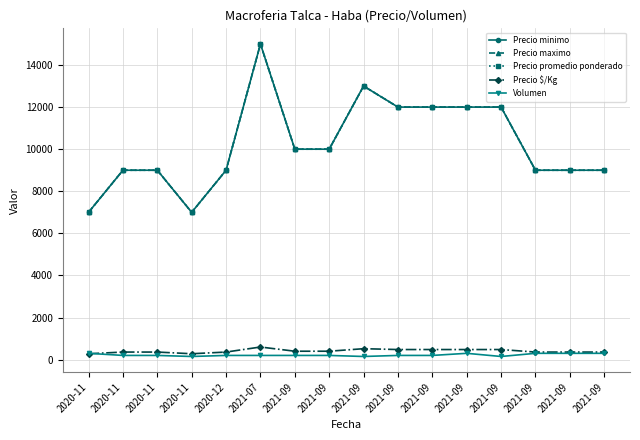

Count the Precio maximo values in the range 9000 to 12000.

12